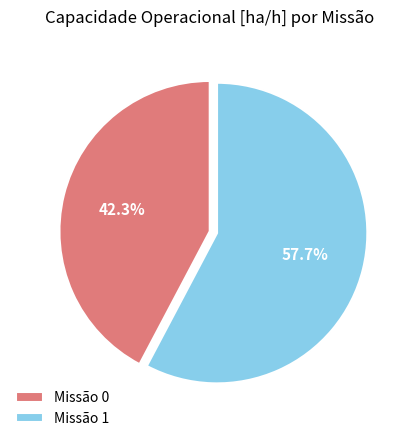

What is the largest slice in the pie chart?

Missão 1